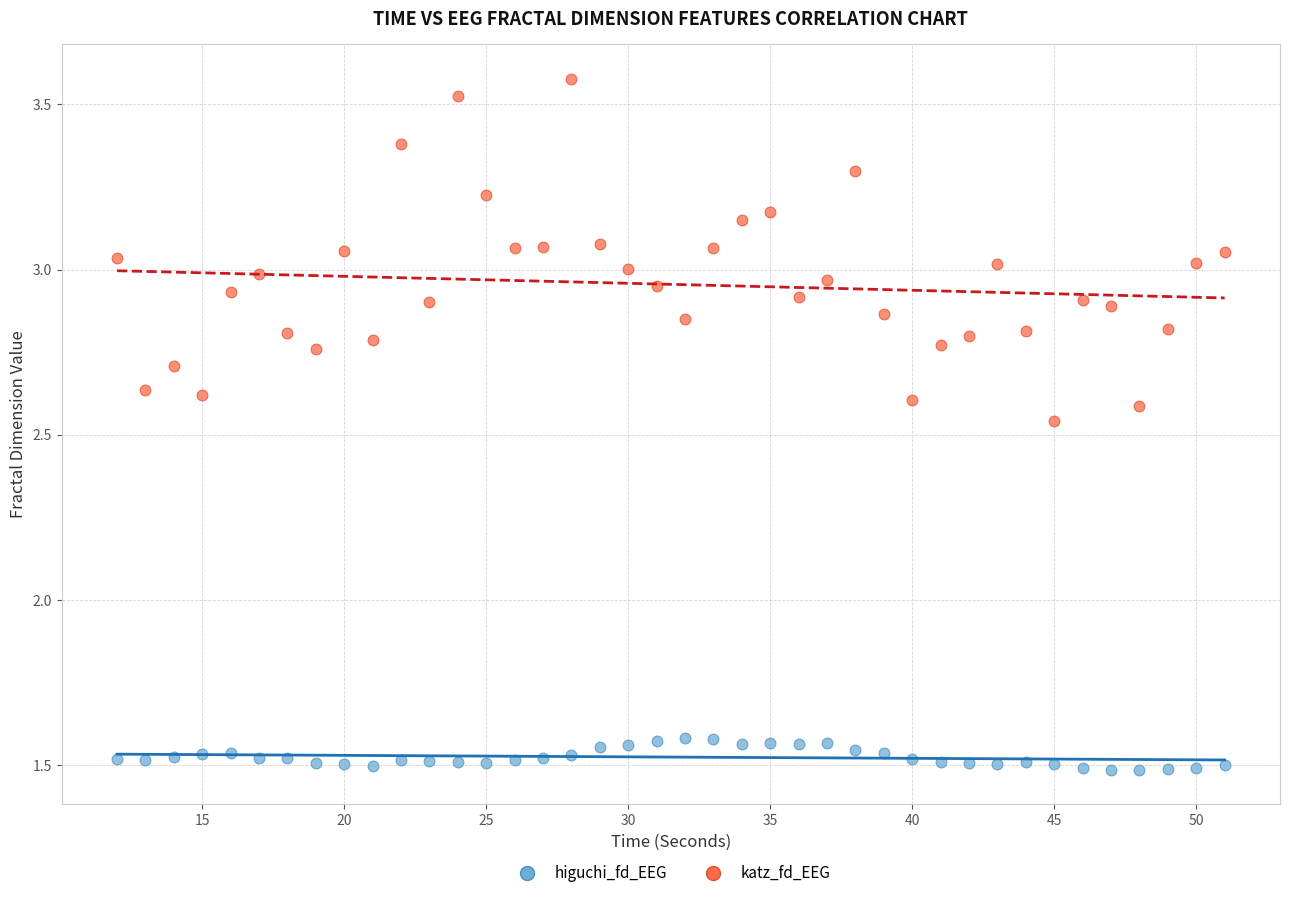

Which series contains the lowest Y value?

higuchi_fd_EEG